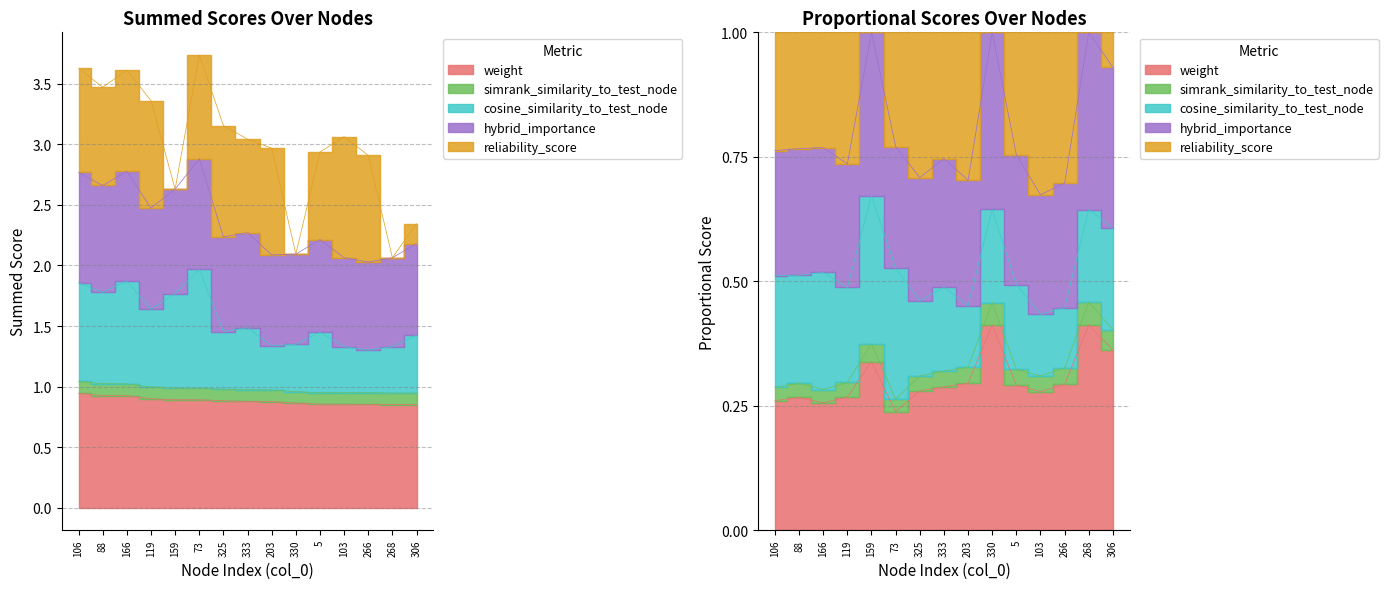

The value of reliability_score at 166 is 0.8. True or false?

True